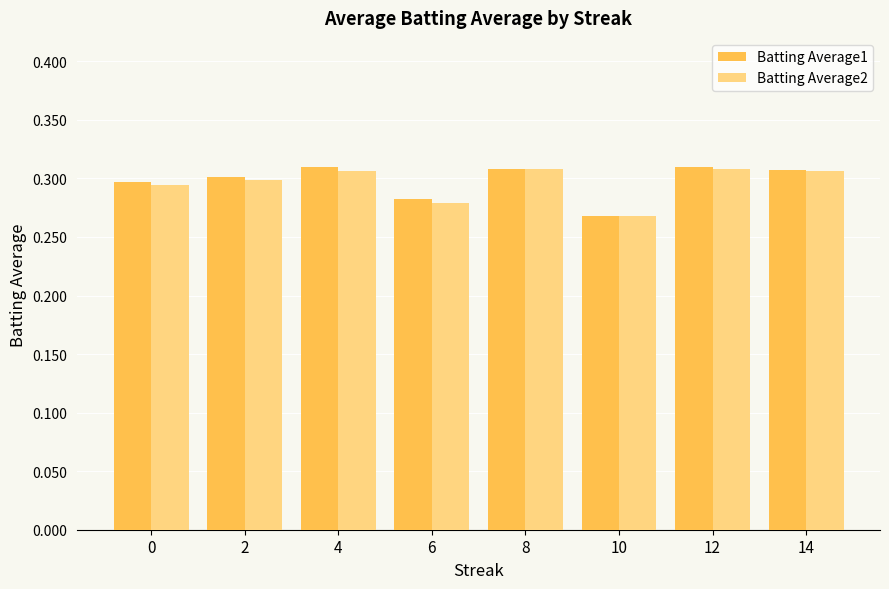

Count the Batting Average2 values in the range 0 to 1.

8